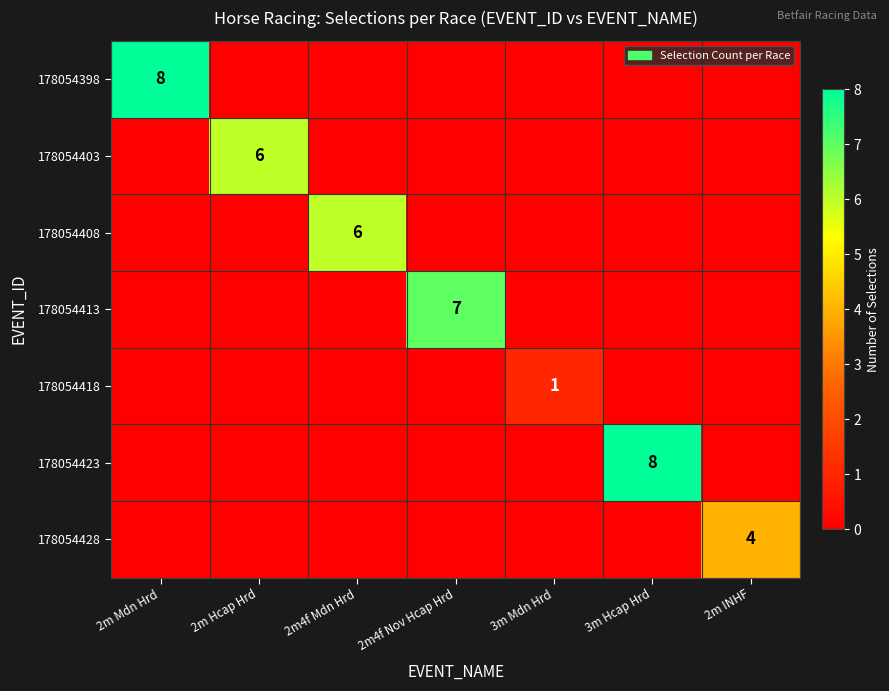

How many values in the 178054428 series exceed 0?

1